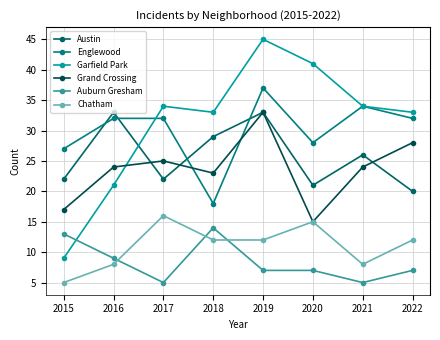

At which category does Austin reach its first local peak?

2016